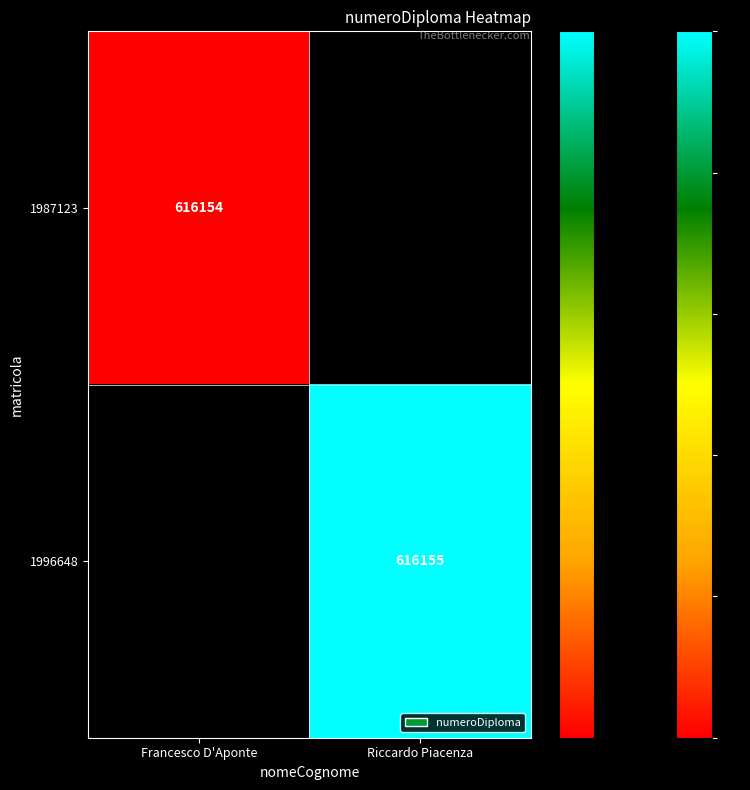

The 1987123 series shows 338594 at Francesco D'Aponte. True or false?

False